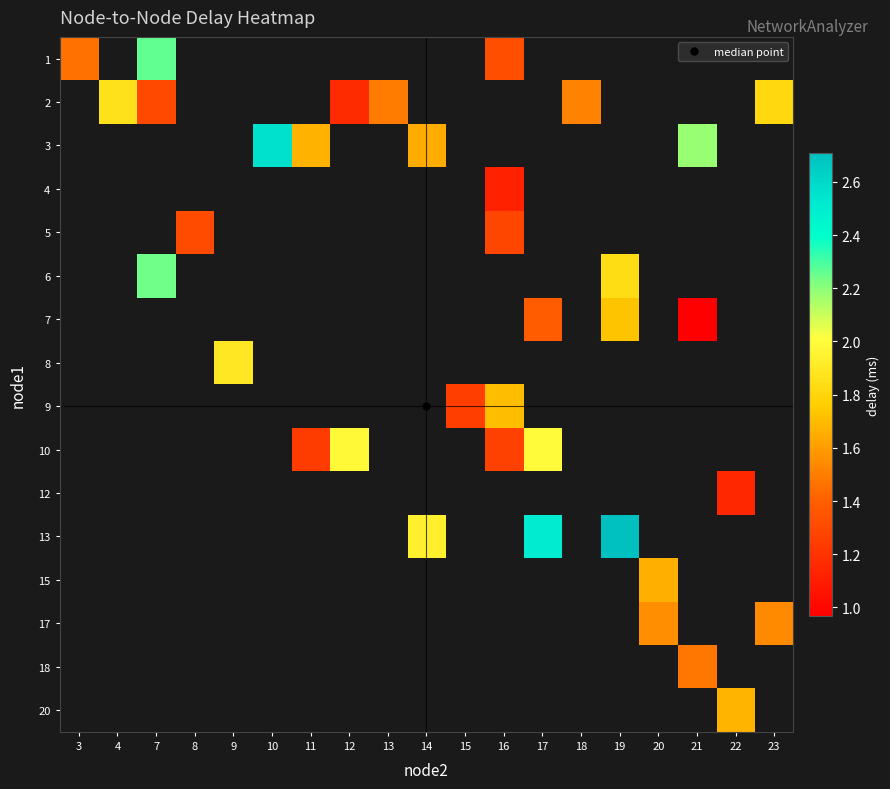

Is the value of 20 at 16 greater than the value of 4 at 23?

No